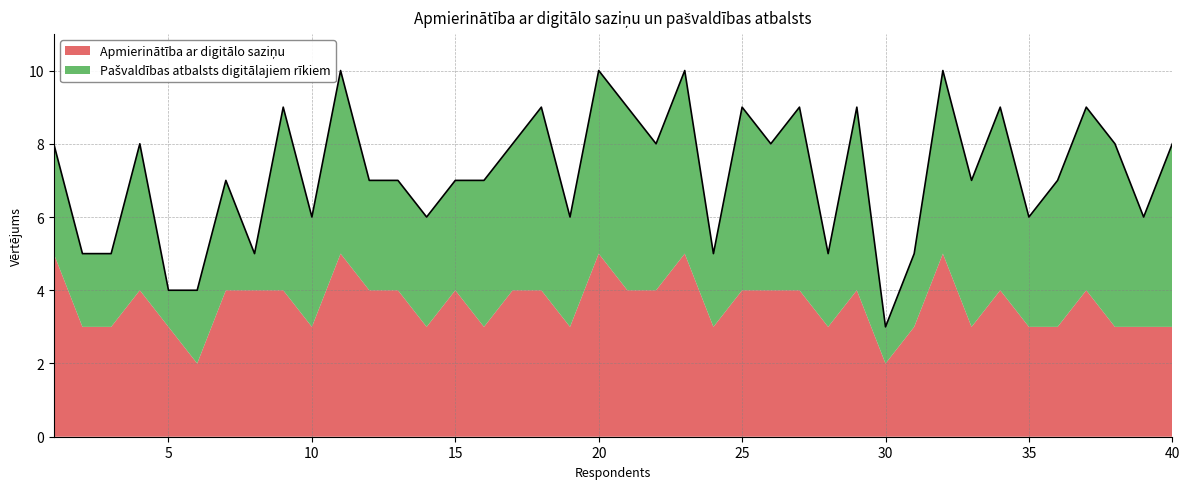

Where does the Apmierinātība ar digitālo saziņu series first go above 4?

1